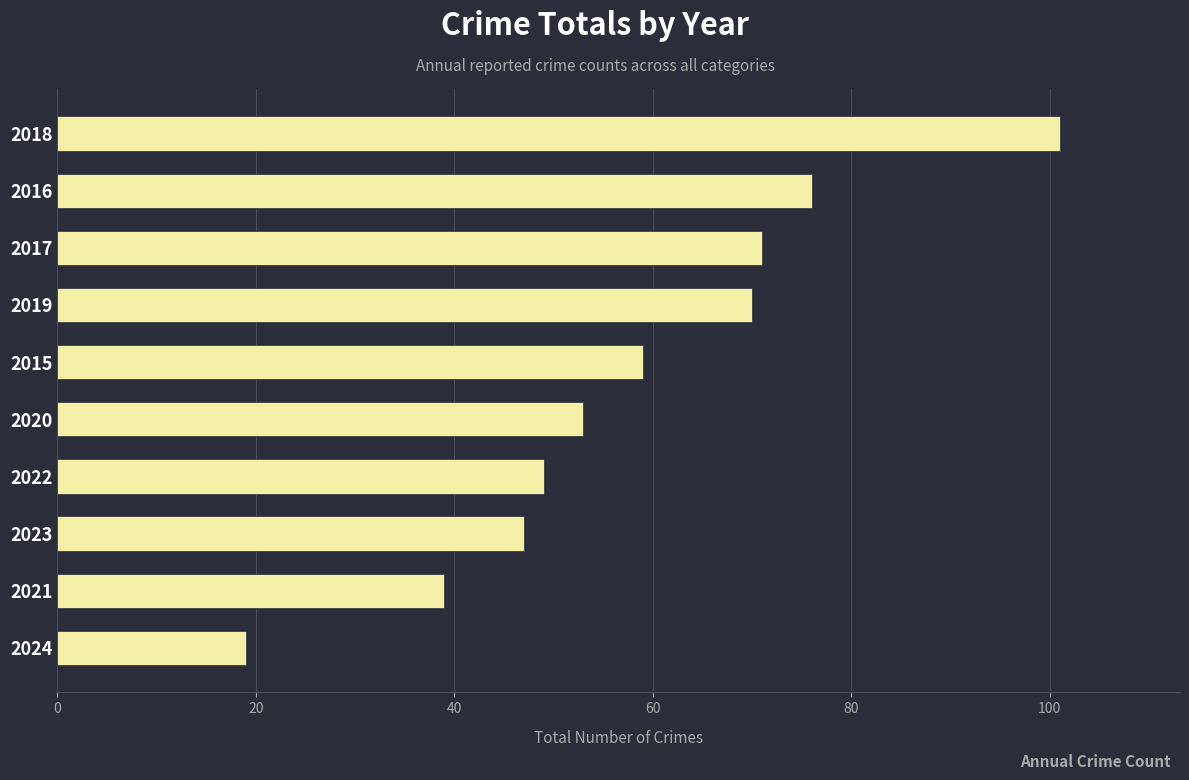

How many values are below 59?

5